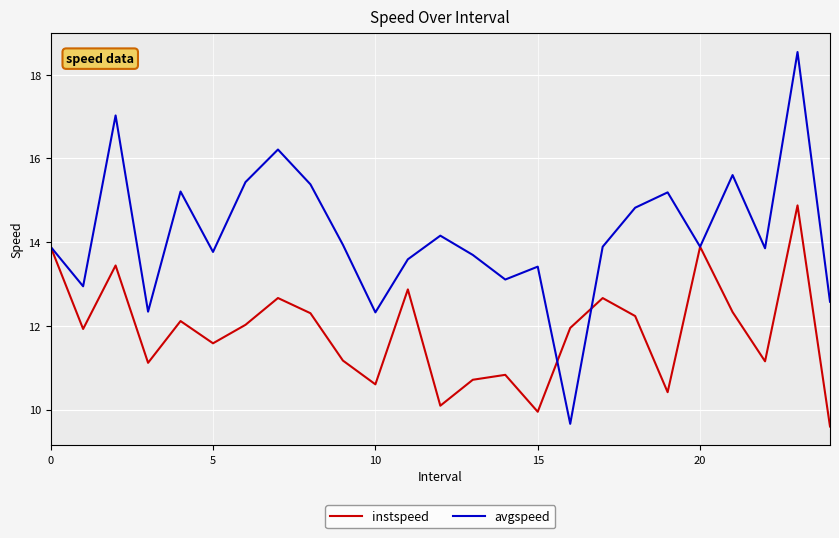

What are all the series names shown in the legend?

instspeed, avgspeed